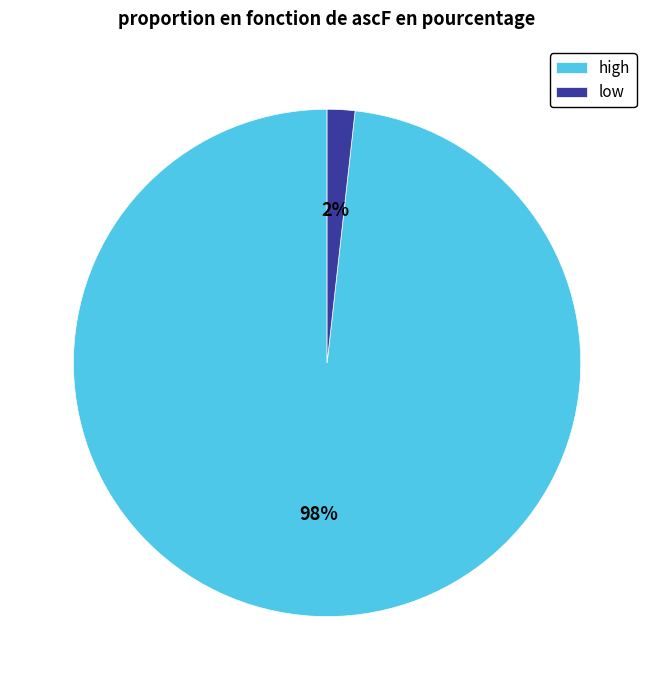

Between low and high, which is larger?

high